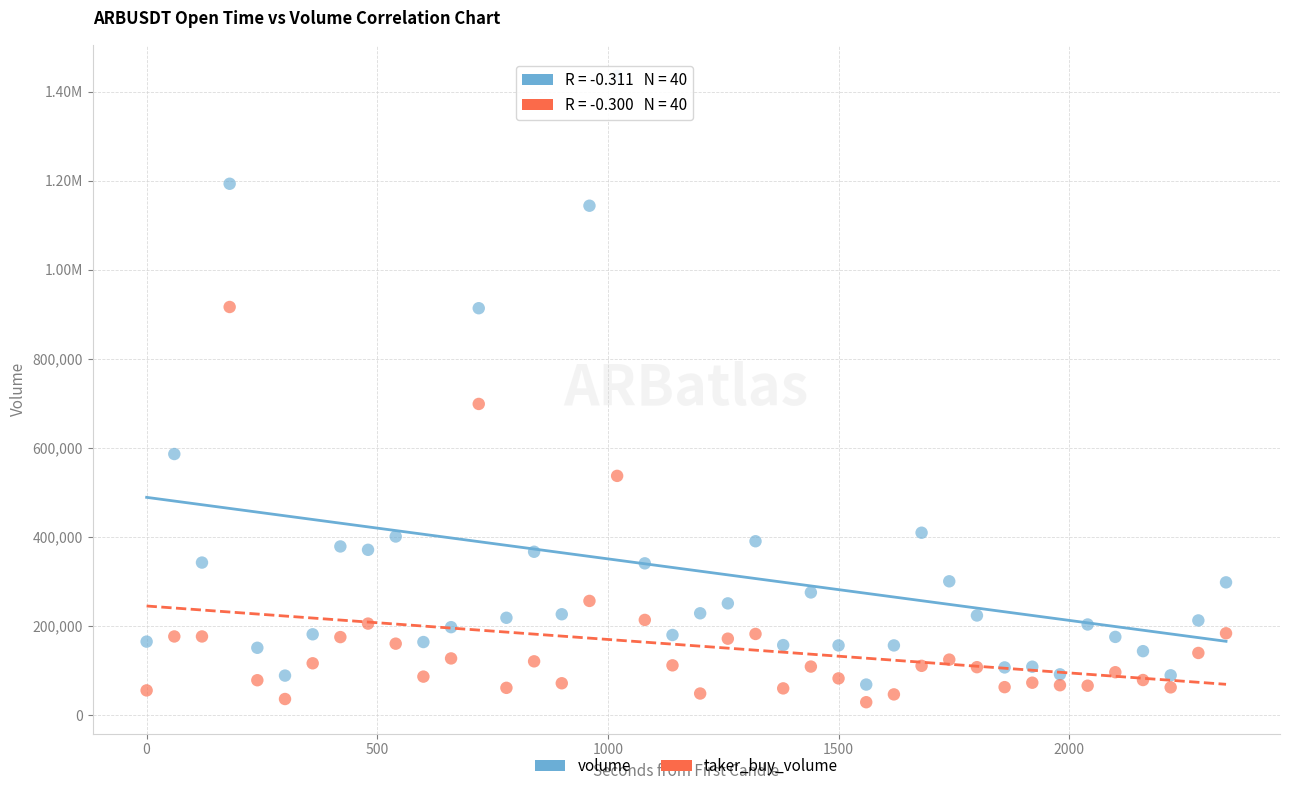

What are all the series names shown in the legend?

volume, taker_buy_volume